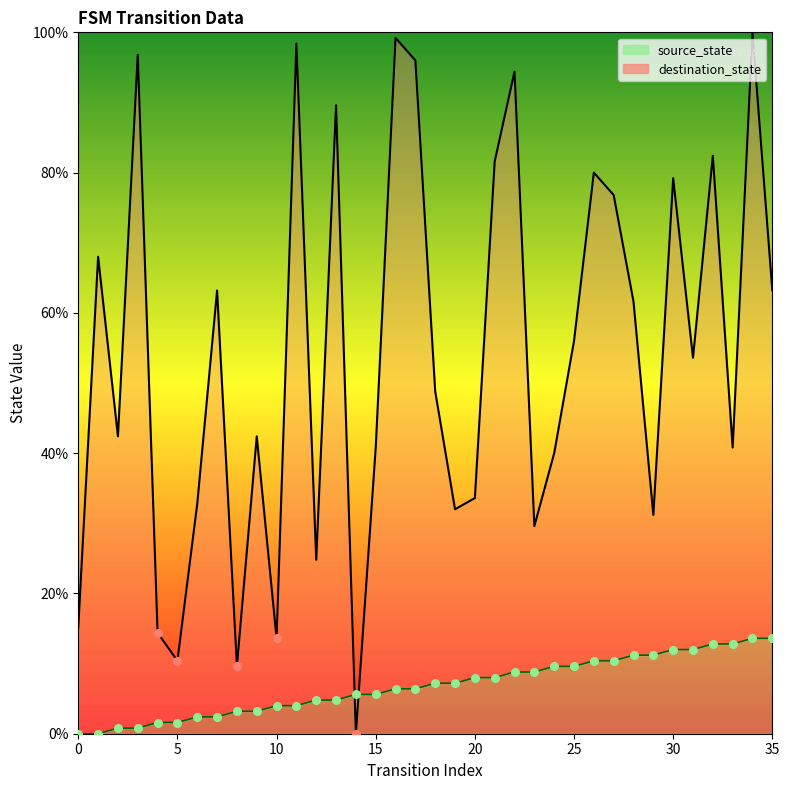

Which series has the largest total across all categories?

destination_state